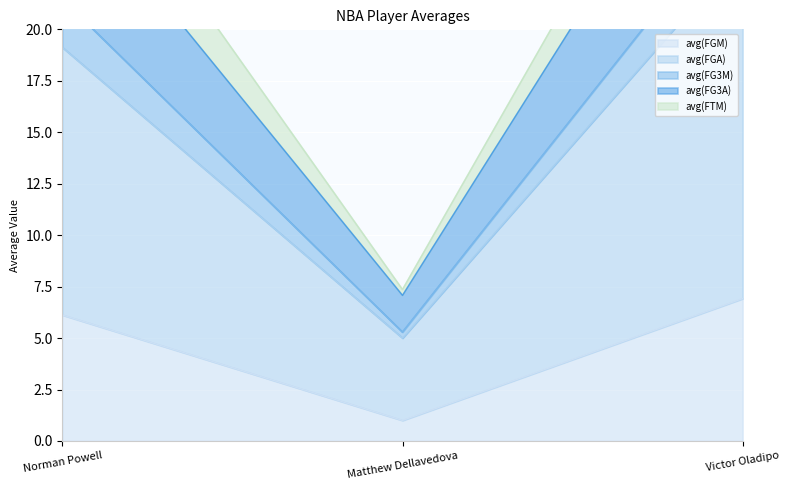

Which series changed the most between Norman Powell and Victor Oladipo?

avg(FG3A)